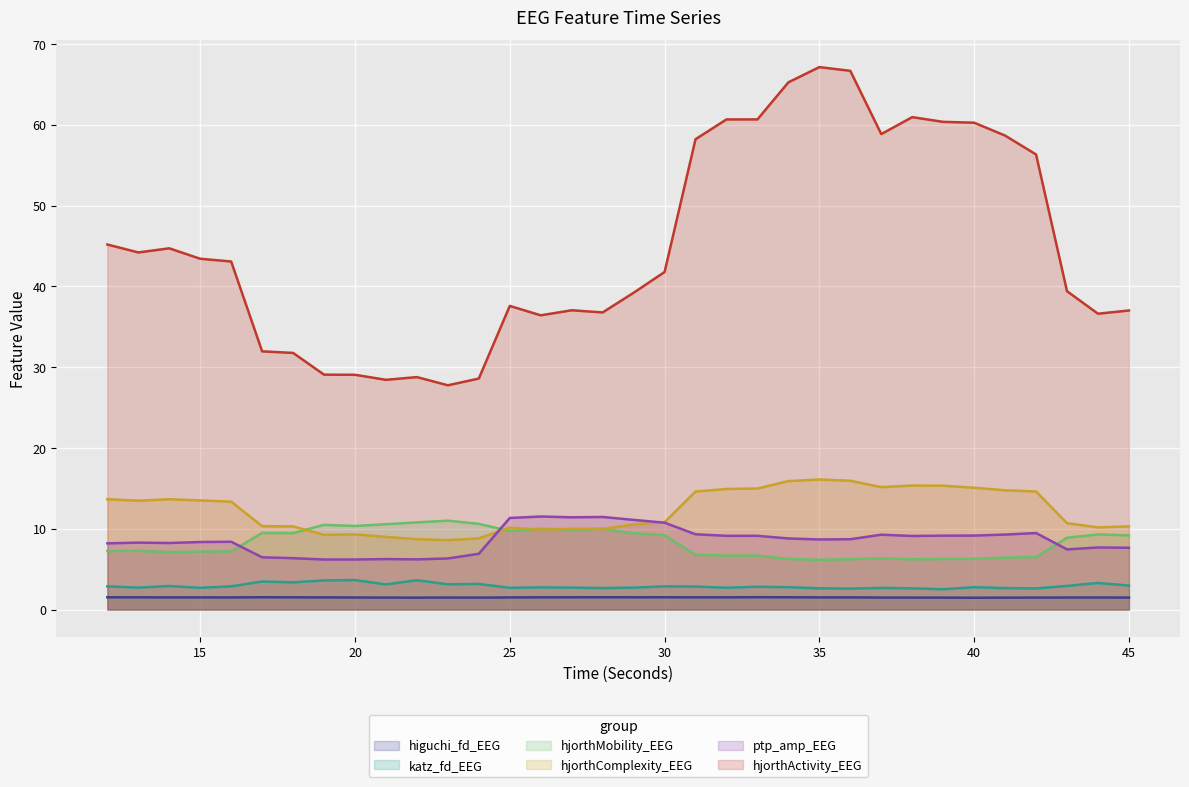

What is the maximum value for hjorthMobility_EEG?

11.0